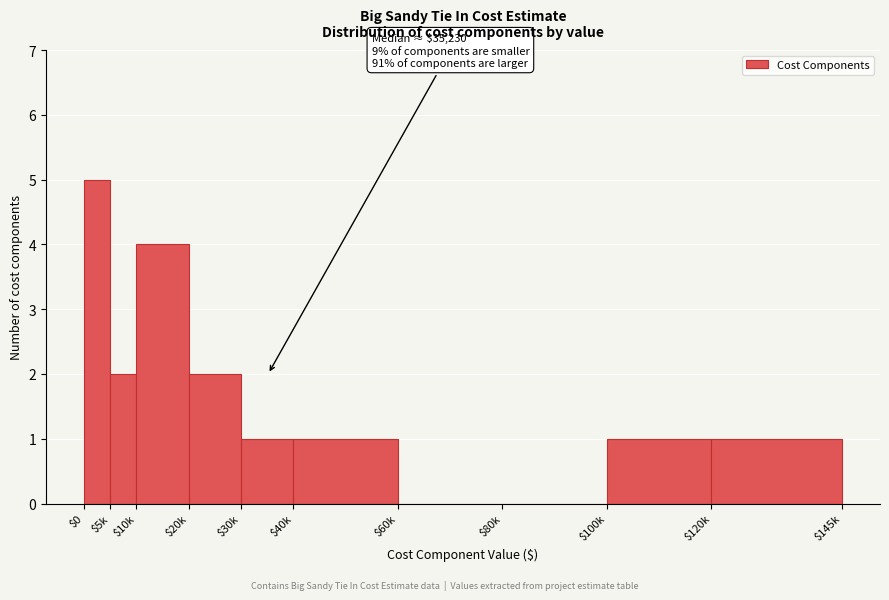

Which label corresponds to the largest value in the chart?

$0